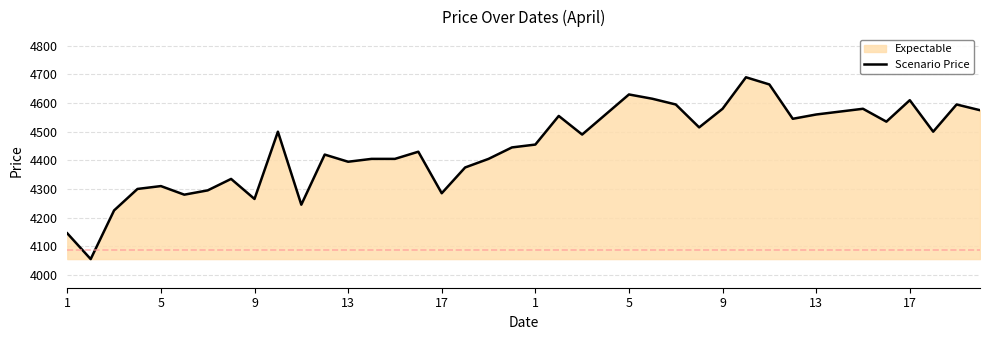

What is the difference between the maximum and minimum values?

635